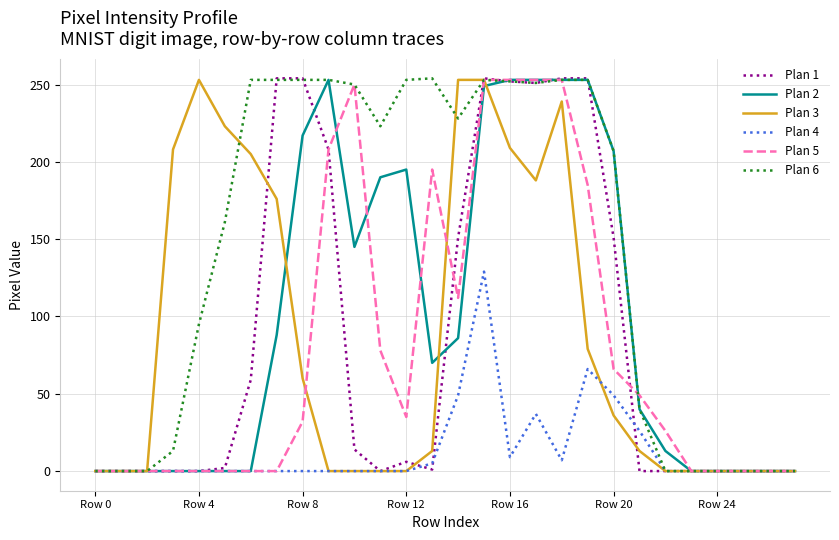

What is the greatest value displayed?

254